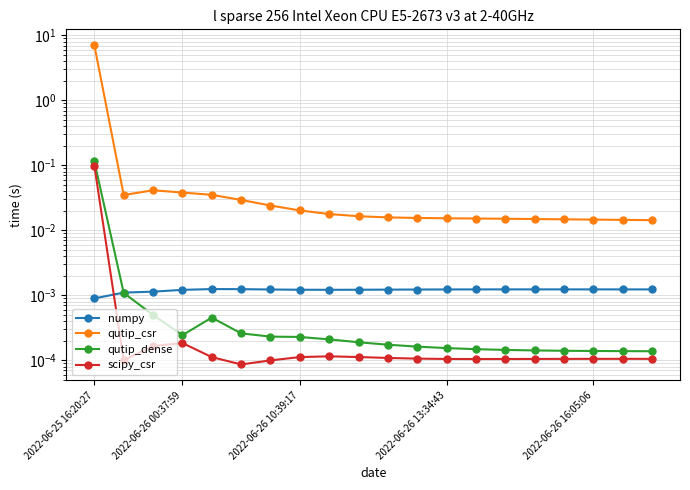

Rank the series at 2022-06-26 00:37:59 from lowest to highest value.

scipy_csr, qutip_dense, numpy, qutip_csr